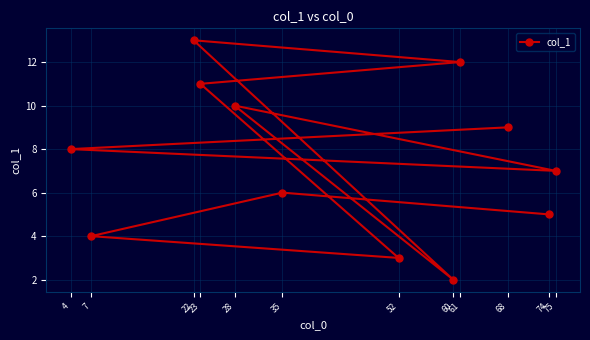

True or false: the data shows 13.0 at 22.

True